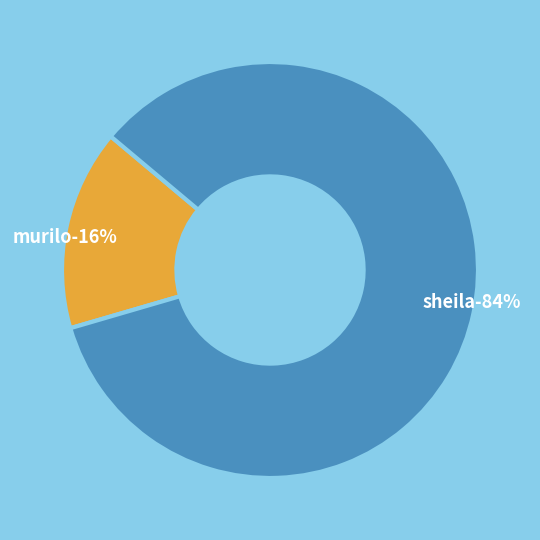

Count the number of slices in the pie.

2